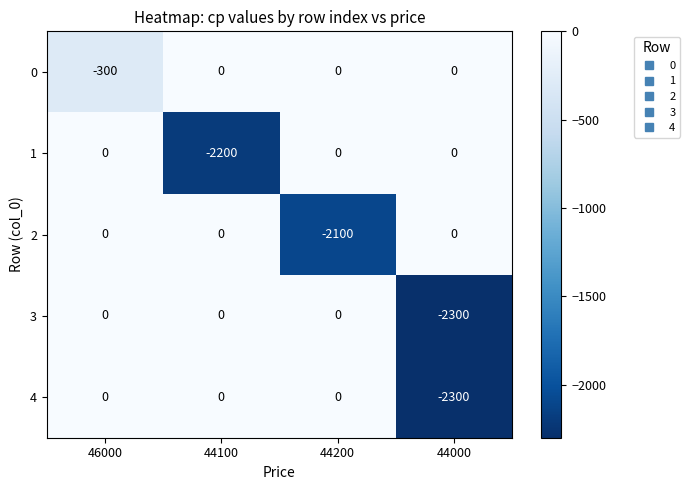

What is the difference between the highest and lowest values at 44000?

2300